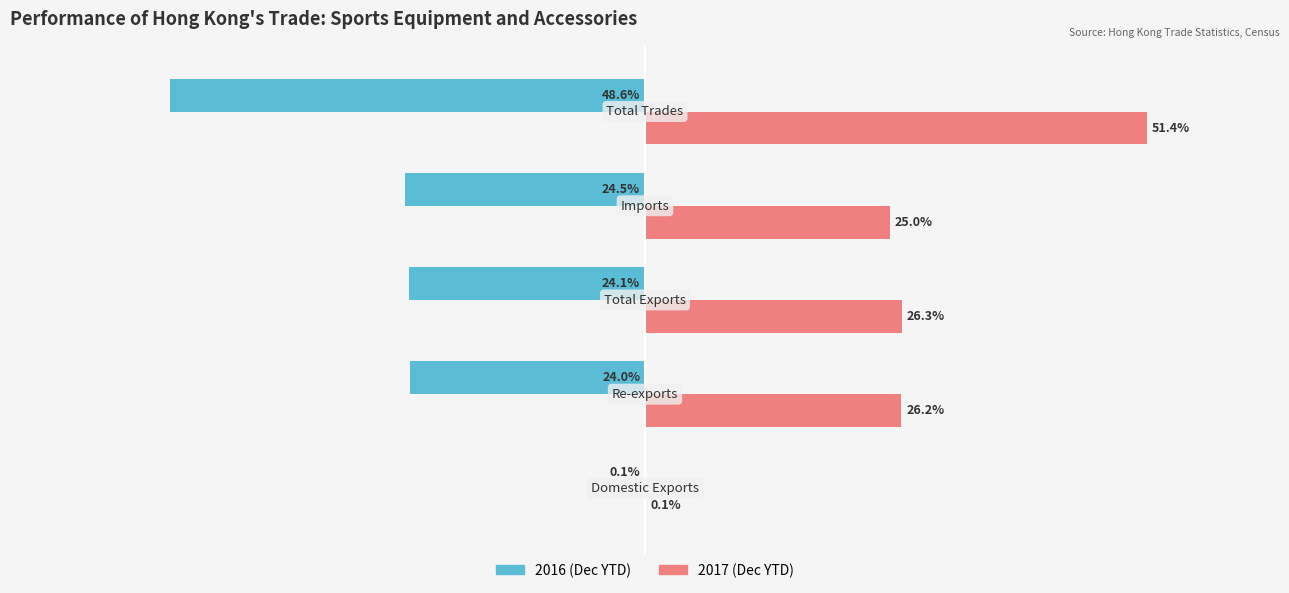

Which series has the largest total across all categories?

2017 (Dec YTD)